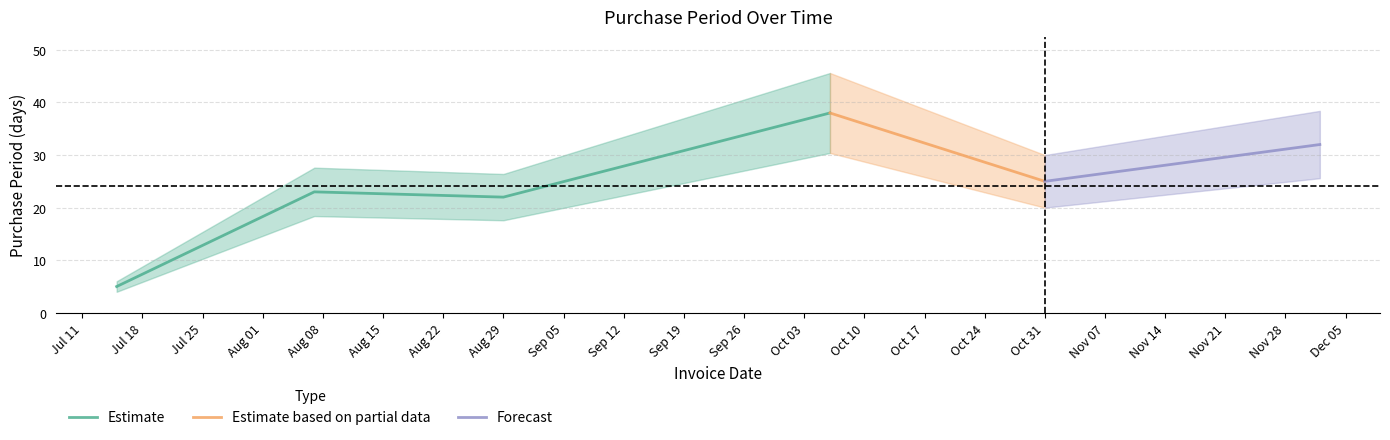

What is the minimum value for Estimate?

5